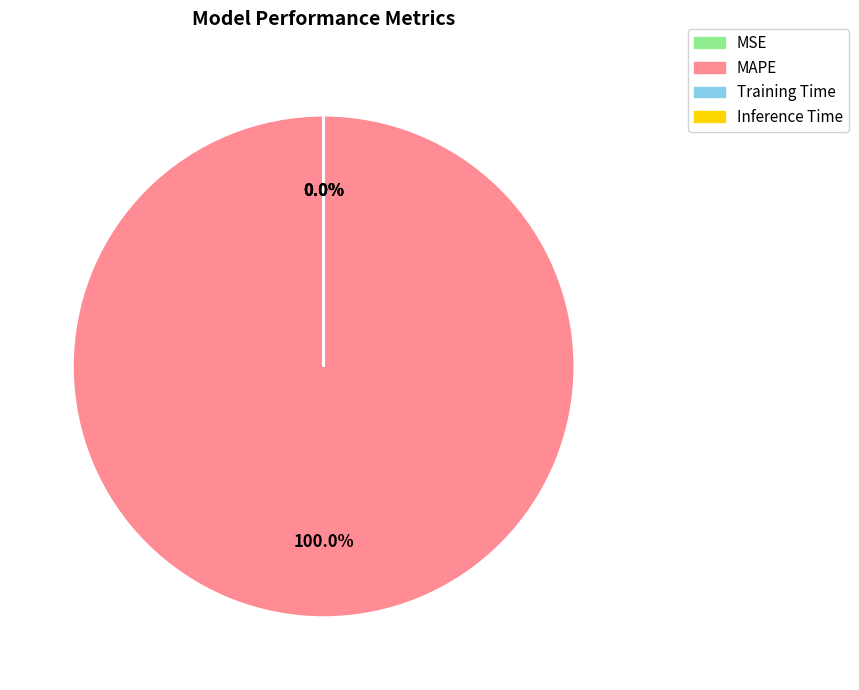

Does MAPE represent more than half of the total?

Yes